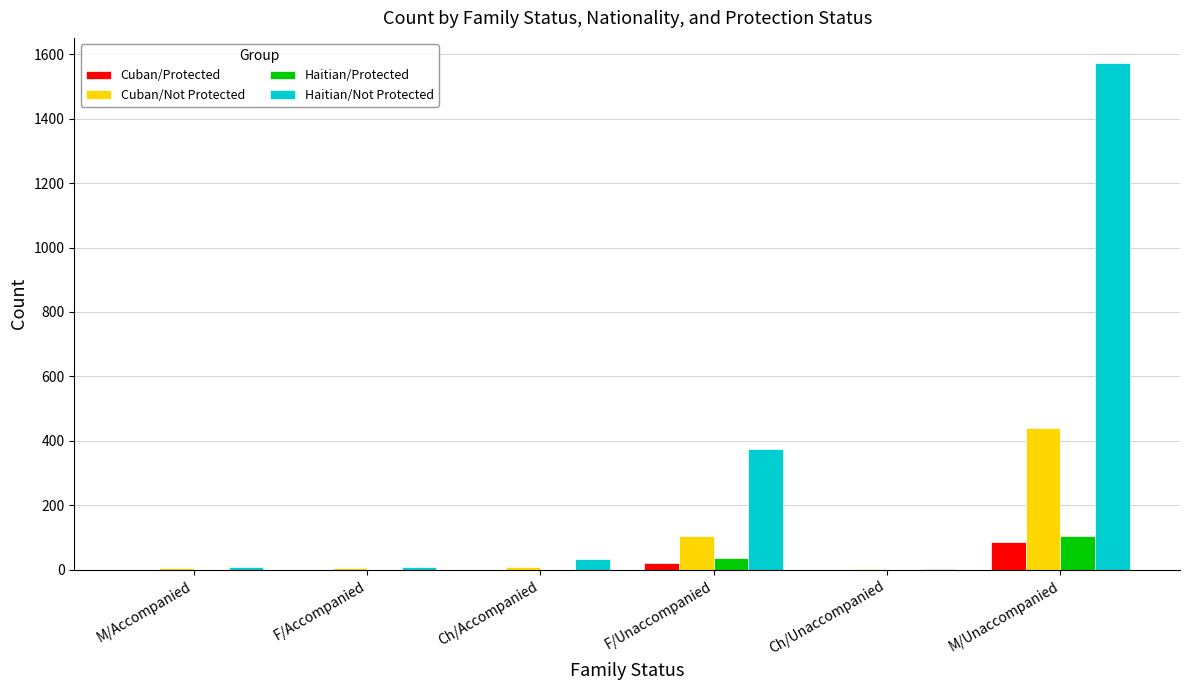

At which category does the chart reach its peak across all series?

M/Unaccompanied